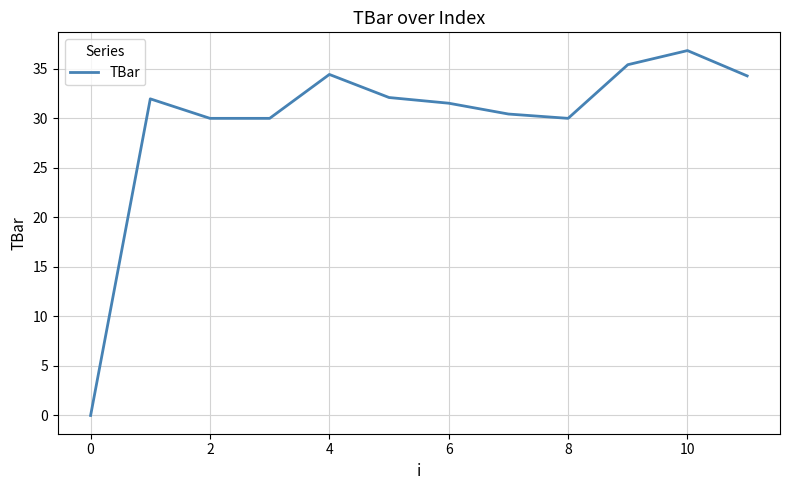

What is the greatest value displayed?

36.8